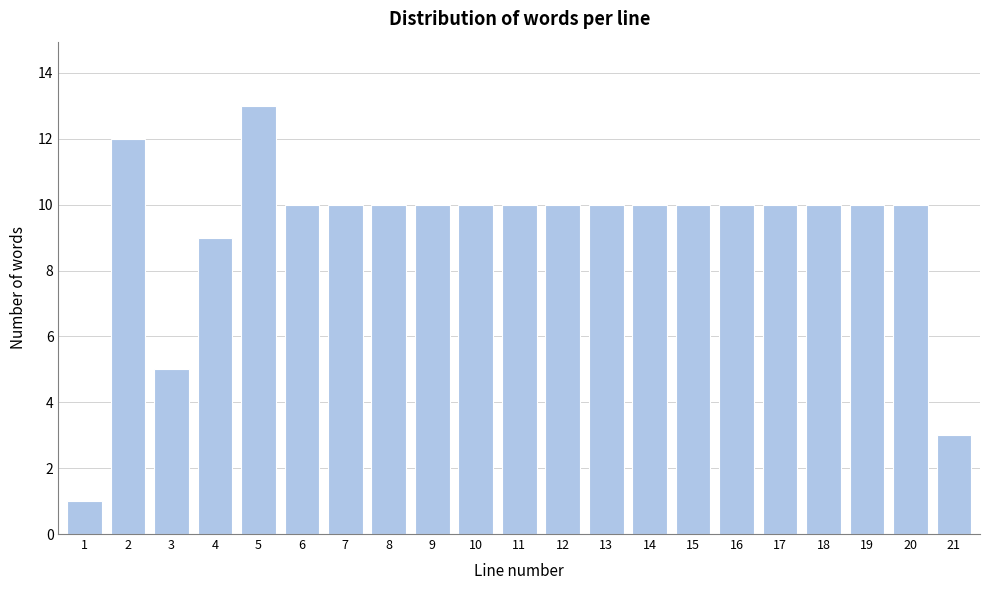

Reading right to left, extract all data points from this chart.

21=3	20=10	19=10	18=10	17=10	16=10	15=10	14=10	13=10	12=10	11=10	10=10	9=10	8=10	7=10	6=10	5=13	4=9	3=5	2=12	1=1